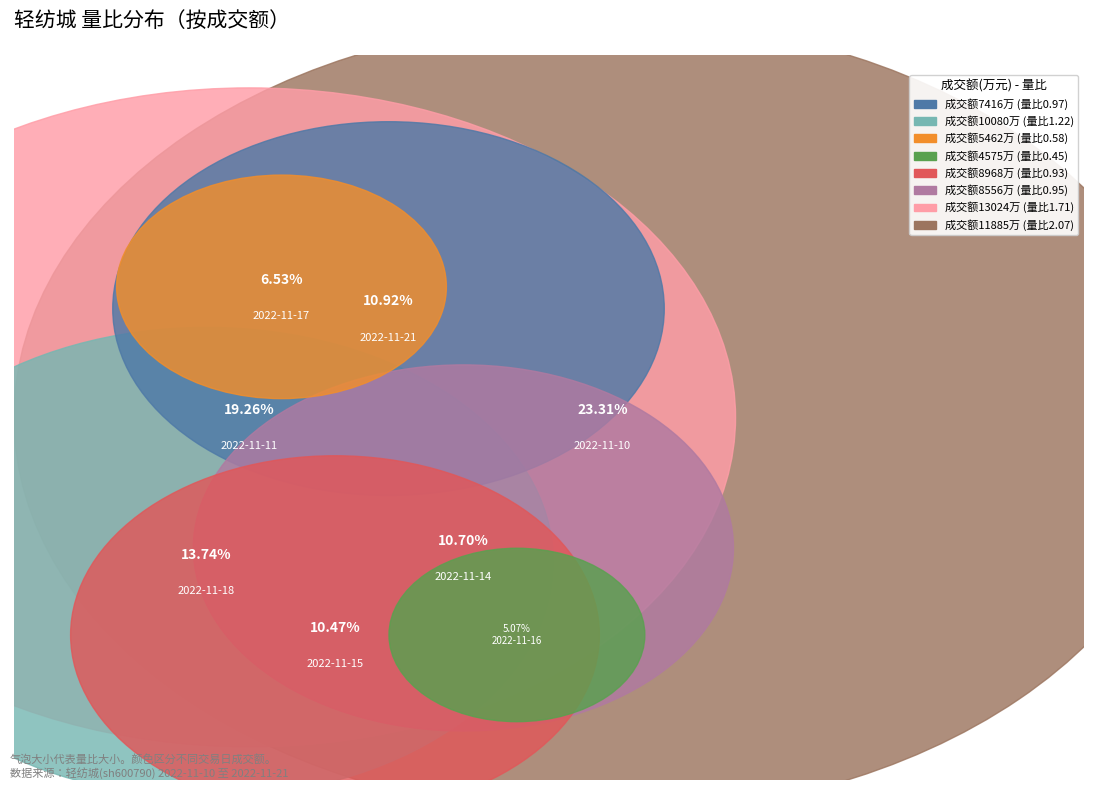

Which category has the biggest portion of the pie?

11885